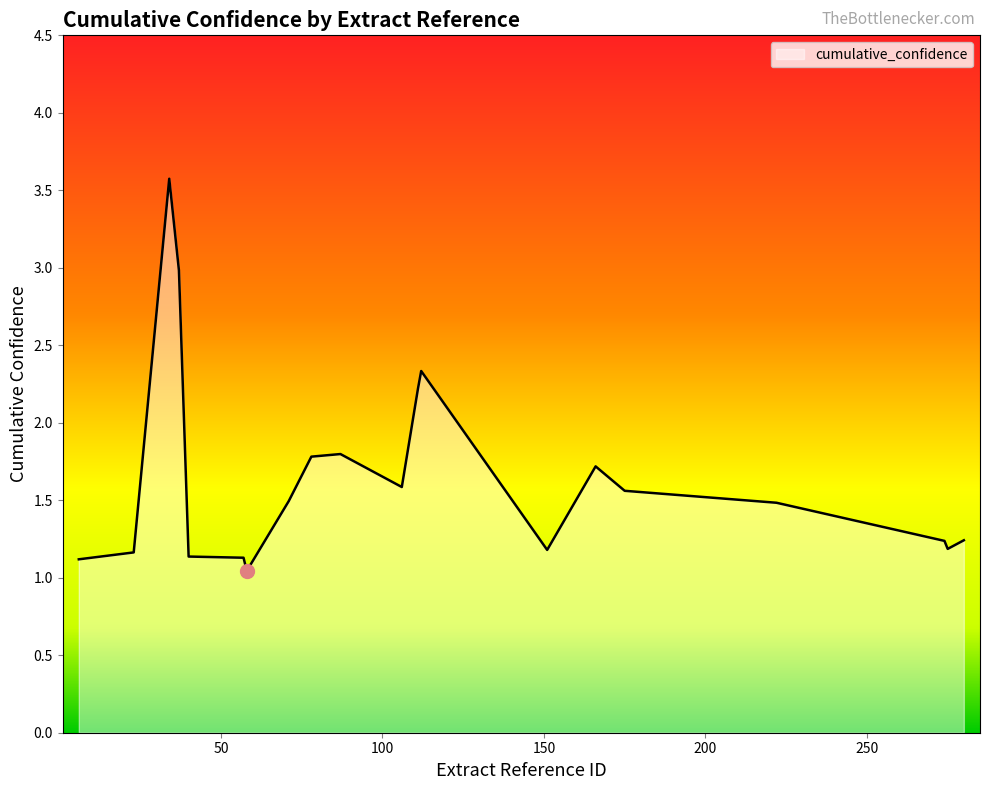

What is the smallest value displayed?

1.0